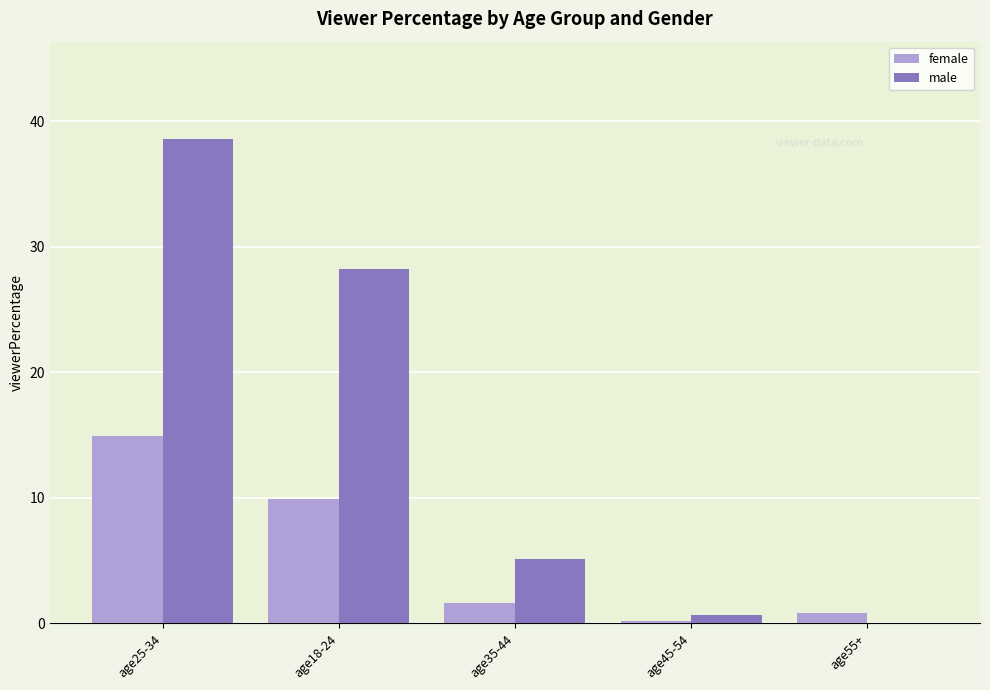

Which series has the widest spread of values?

male